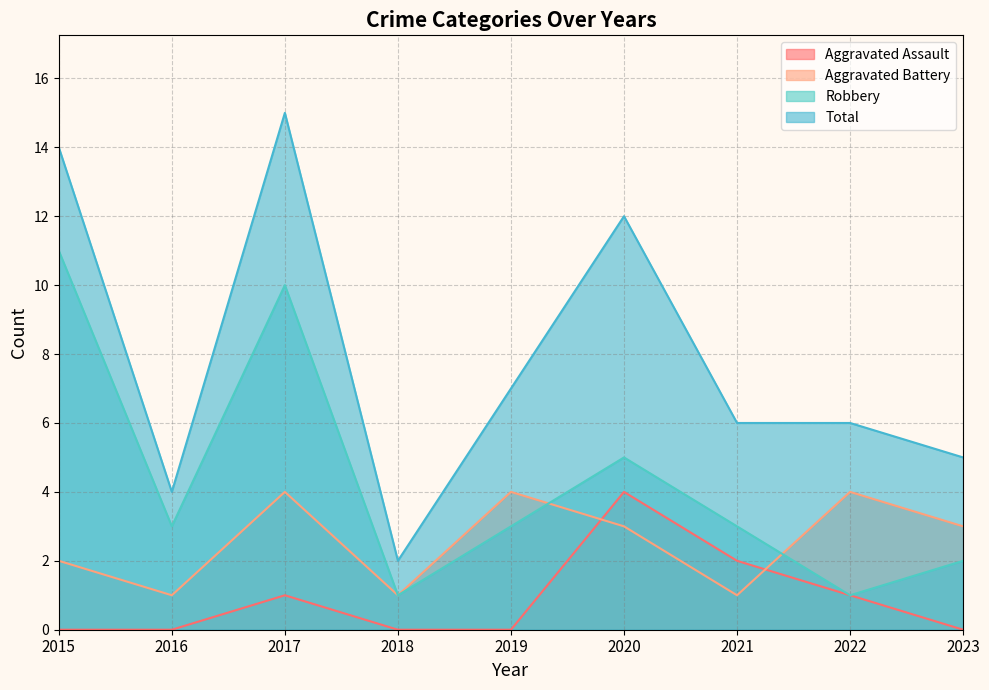

Is it true that Robbery equals 3 at 2019?

True